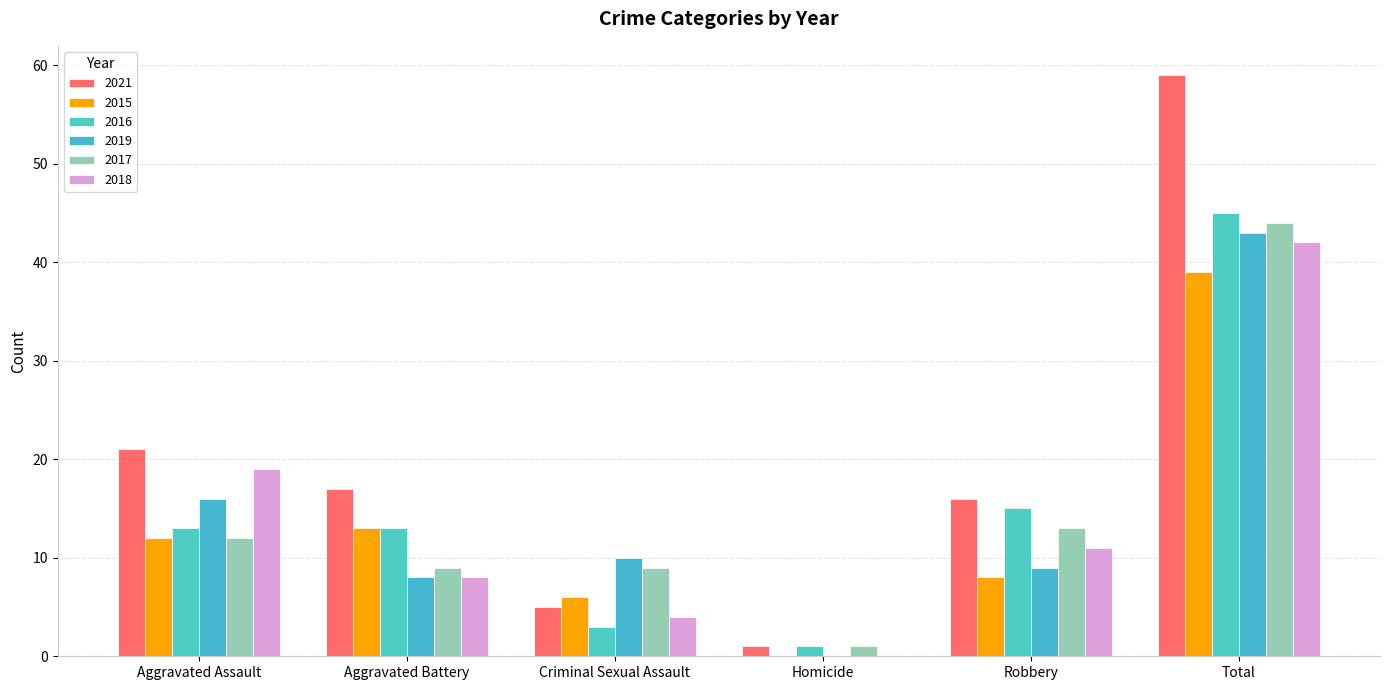

Reading left to right, transcribe all the data shown in this chart.

2021: Aggravated Assault=21	Aggravated Battery=17	Criminal Sexual Assault=5	Homicide=1	Robbery=16	Total=59
2015: Aggravated Assault=12	Aggravated Battery=13	Criminal Sexual Assault=6	Homicide=0	Robbery=8	Total=39
2016: Aggravated Assault=13	Aggravated Battery=13	Criminal Sexual Assault=3	Homicide=1	Robbery=15	Total=45
2019: Aggravated Assault=16	Aggravated Battery=8	Criminal Sexual Assault=10	Homicide=0	Robbery=9	Total=43
2017: Aggravated Assault=12	Aggravated Battery=9	Criminal Sexual Assault=9	Homicide=1	Robbery=13	Total=44
2018: Aggravated Assault=19	Aggravated Battery=8	Criminal Sexual Assault=4	Homicide=0	Robbery=11	Total=42